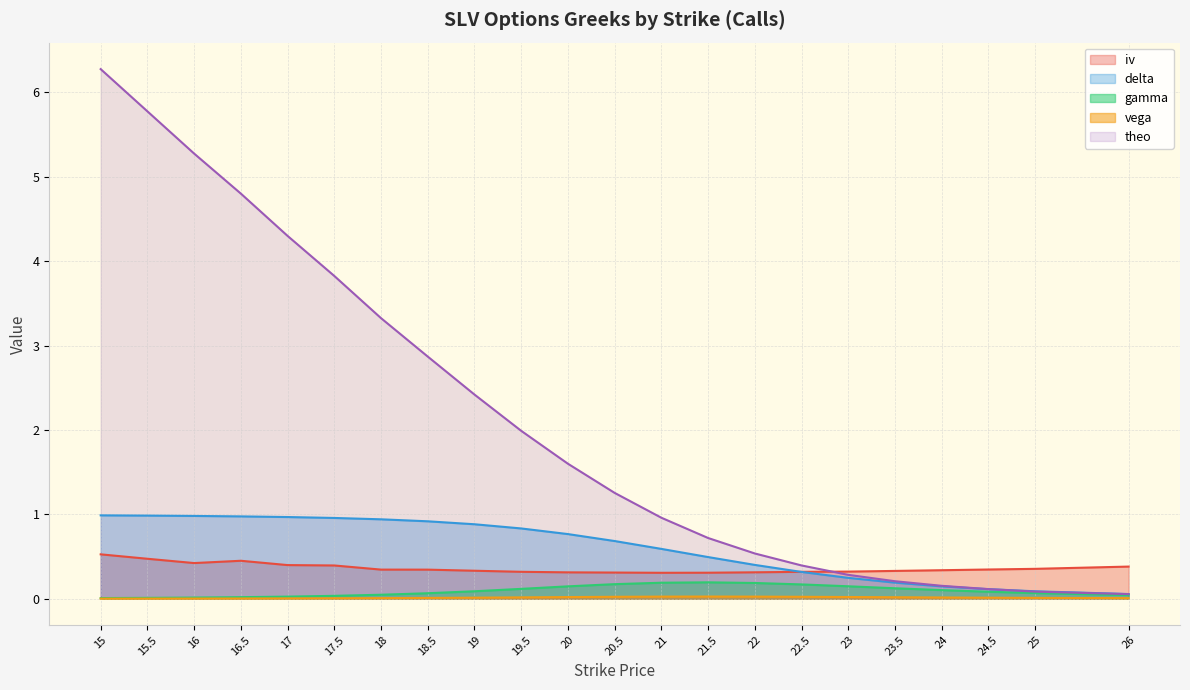

Where does the theo series first go above 1?

15